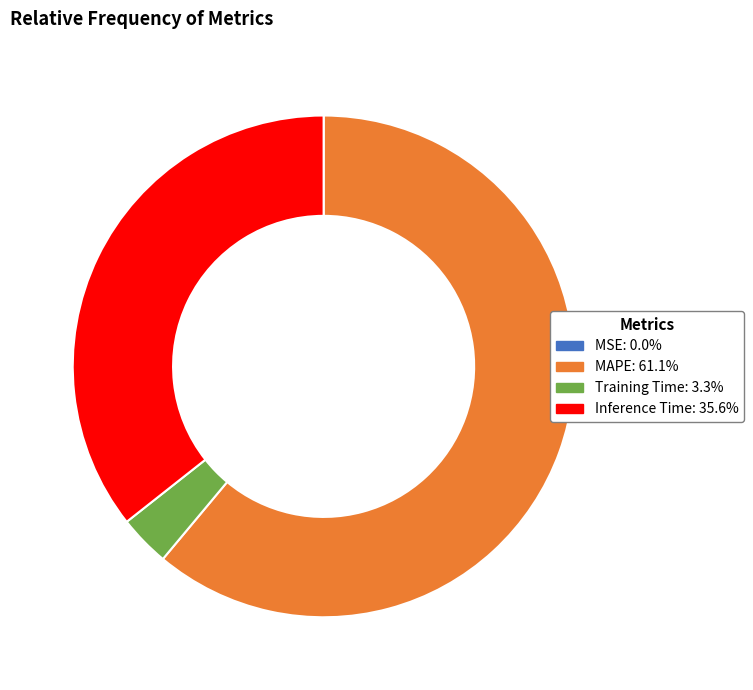

The Inference Time slice represents 36% of the pie. True or false?

True